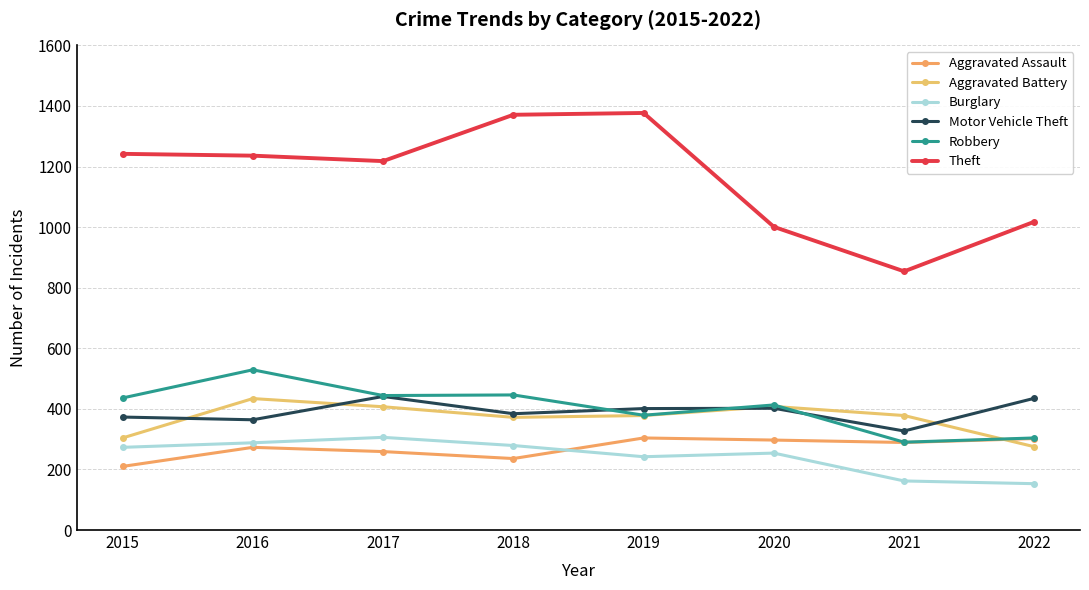

What is the value of the Robbery point at the 5th from the left?

379